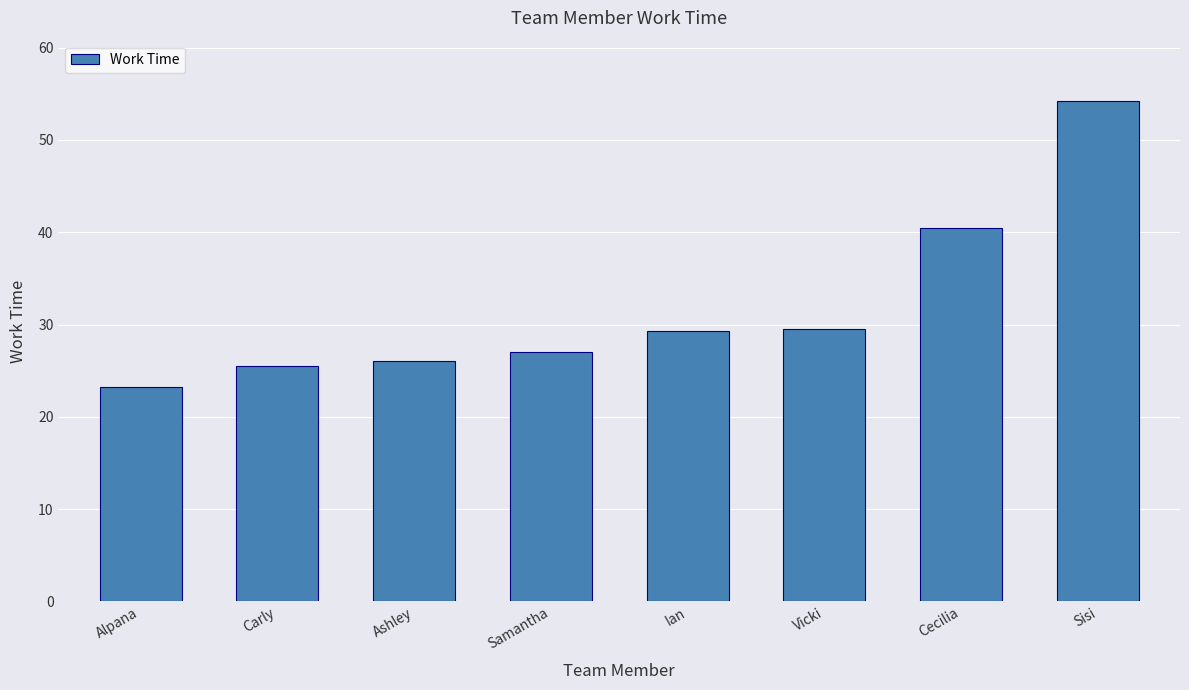

Which category has the highest value across all series?

Sisi